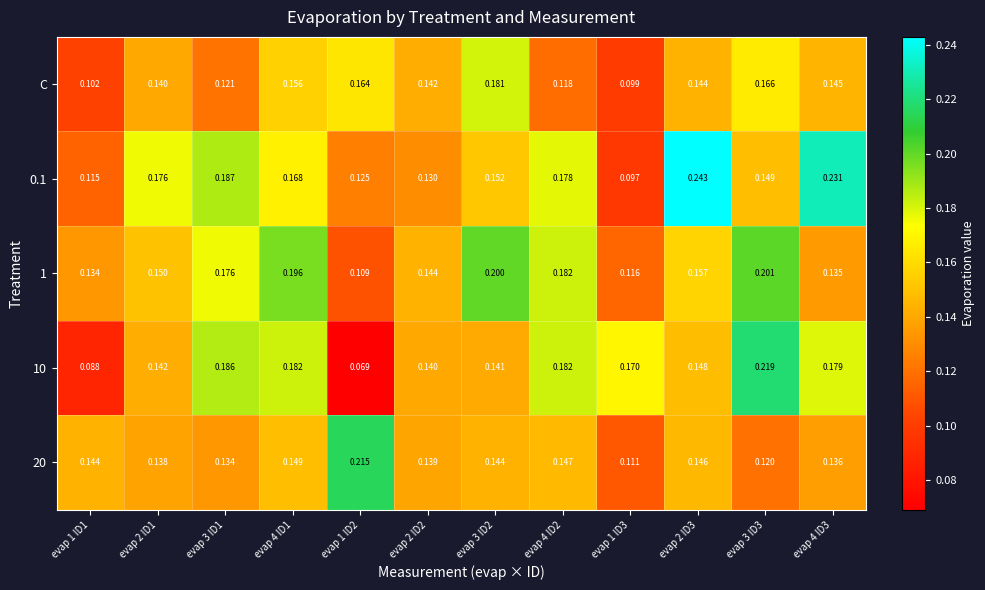

Is the value of 1 at evap 4 ID3 greater than the value of 0.1 at evap 4 ID2?

No